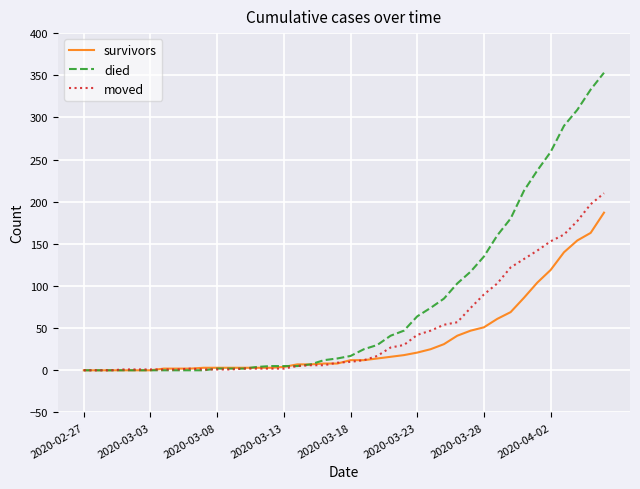

Which series has the widest spread of values?

died